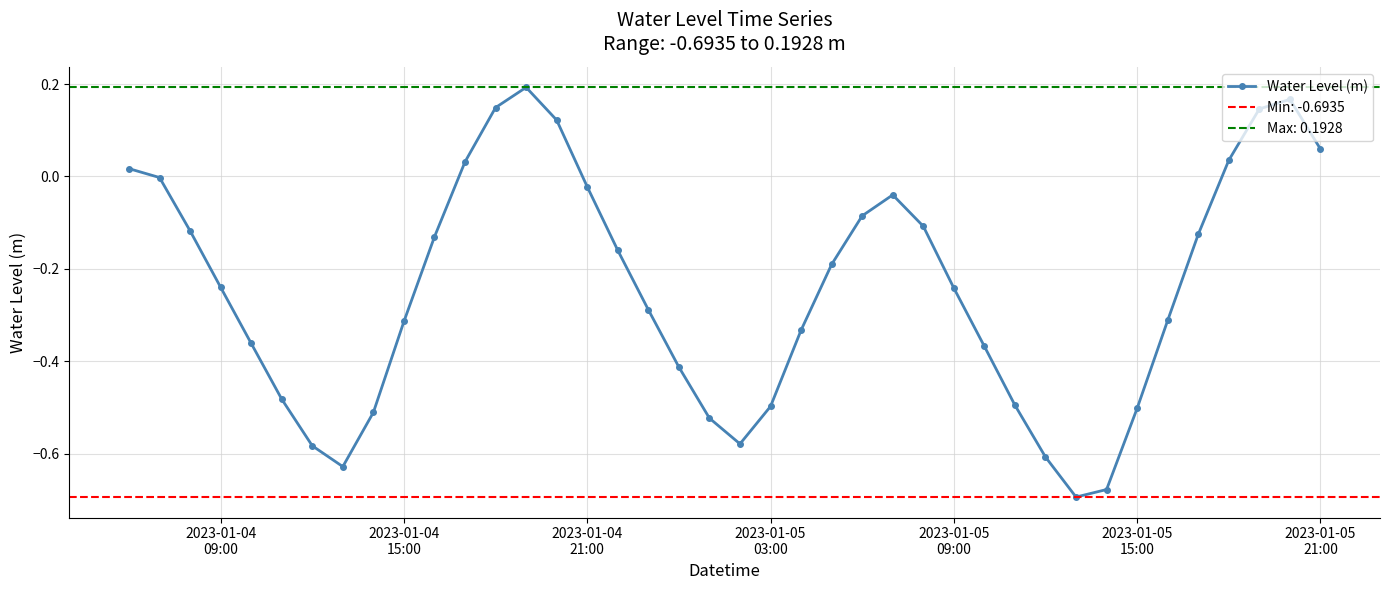

How many points are lower than both their immediate neighbors (excluding endpoints)?

3